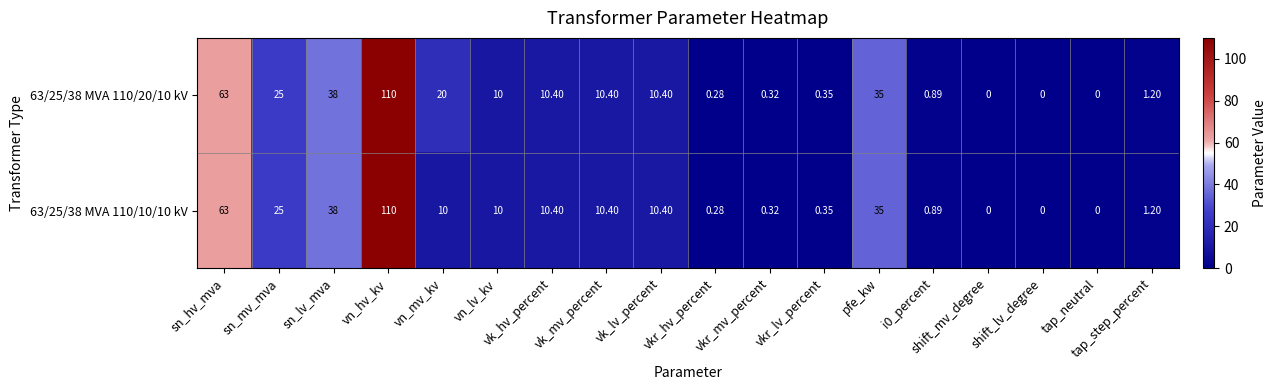

At which label does 63/25/38 MVA 110/20/10 kV first exceed 10?

sn_hv_mva